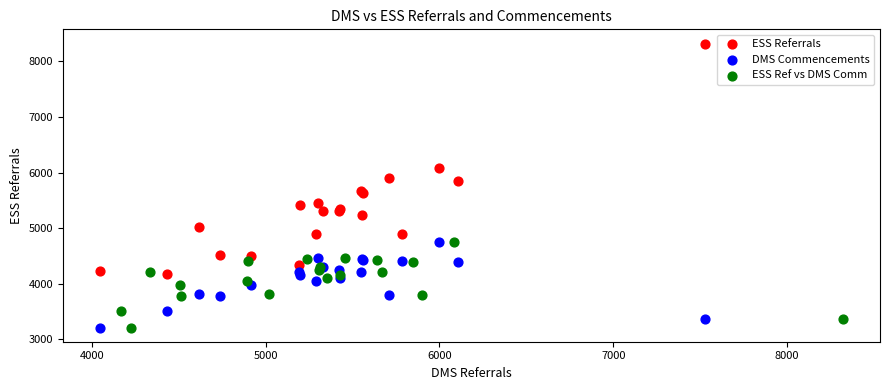

Which series has the widest spread of Y values?

ESS Referrals